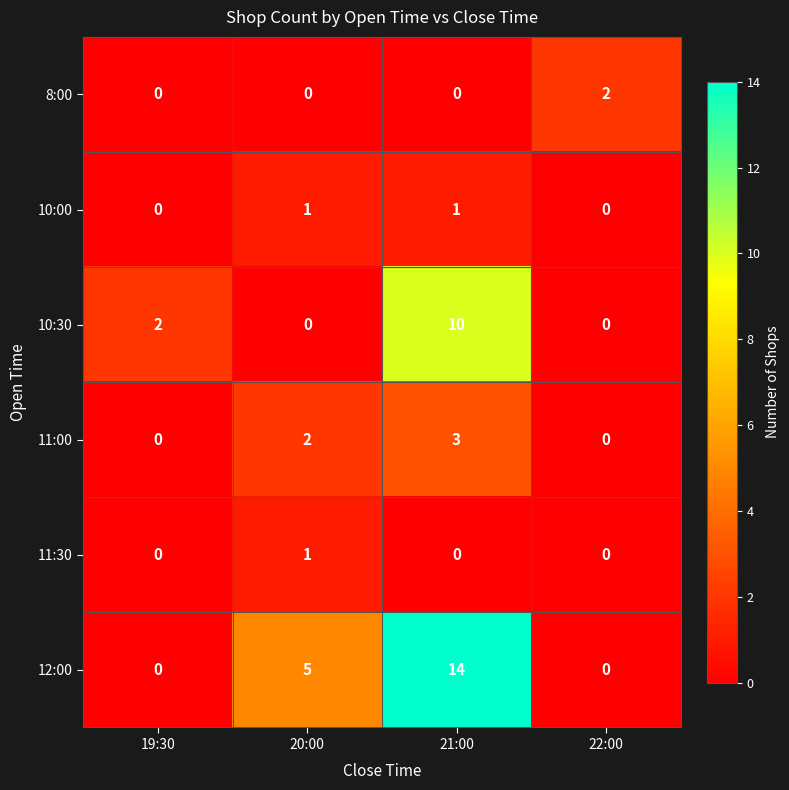

At how many categories does at least one series exceed 1?

4